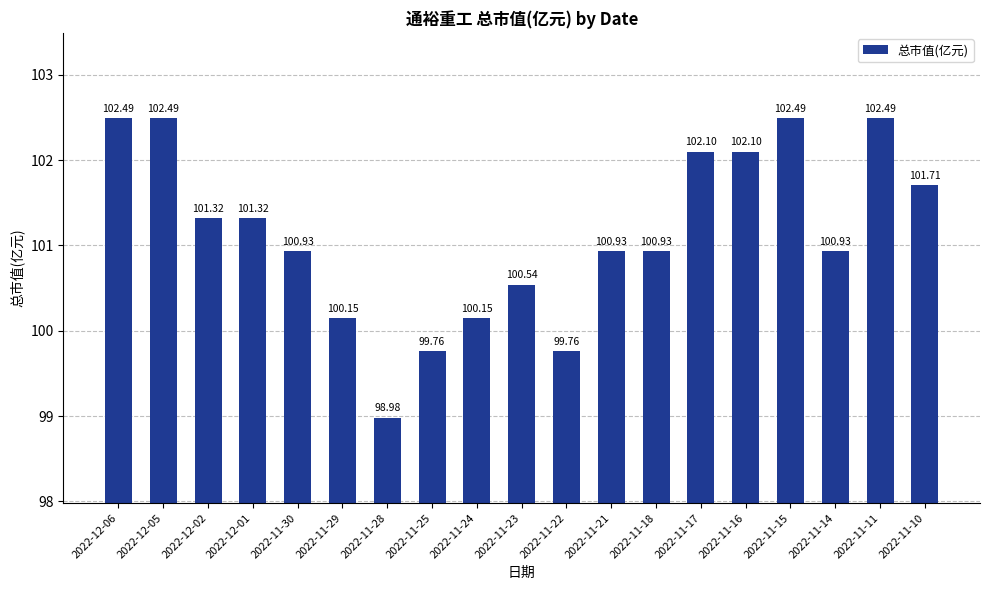

How many bars are there in total?

19